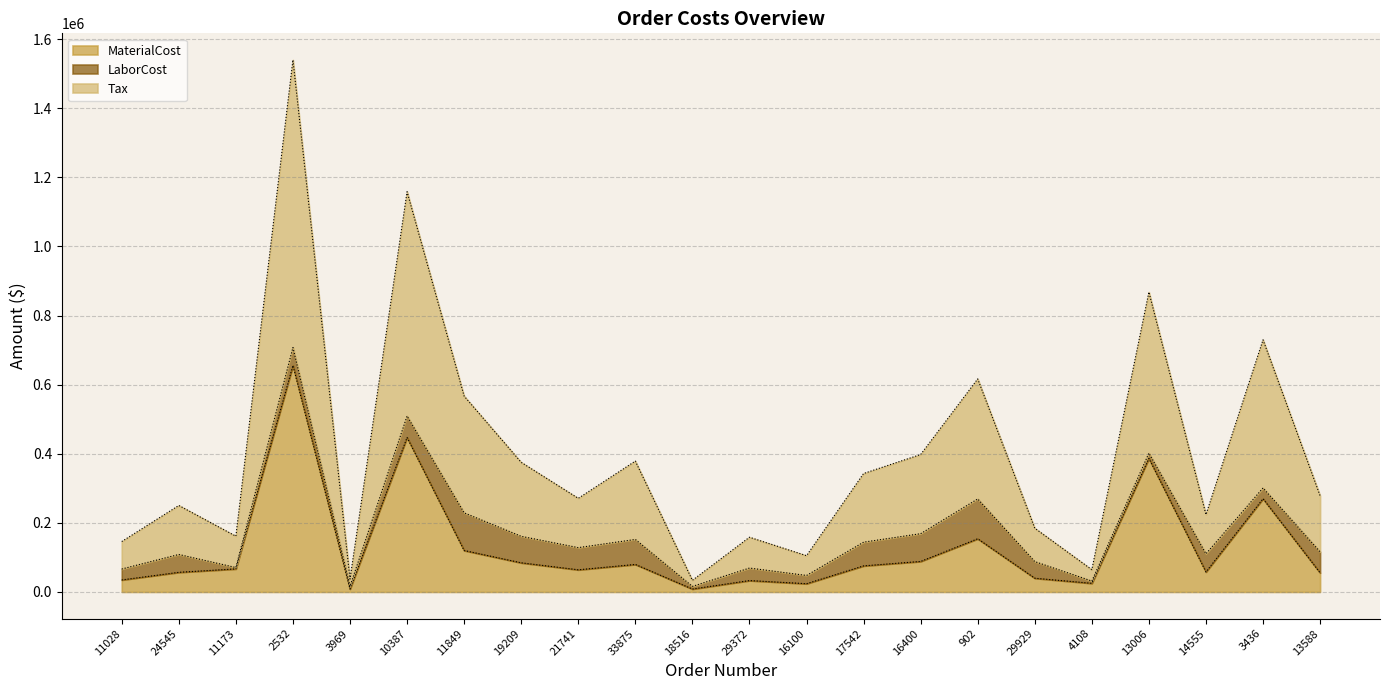

Which series has the largest total across all categories?

Tax